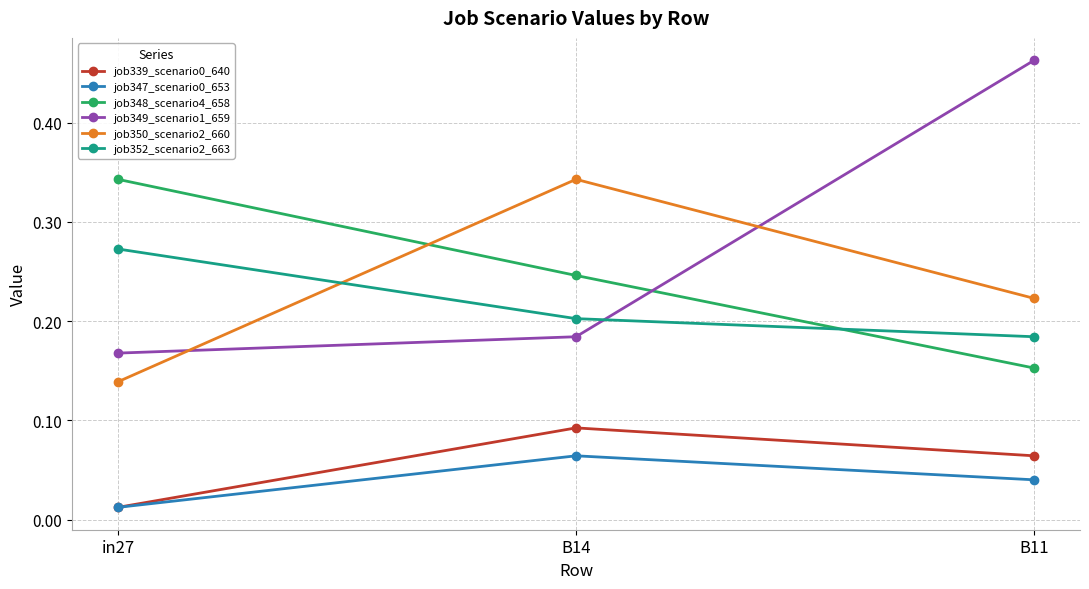

Which category has the highest value in the job347_scenario0_653 series?

B14